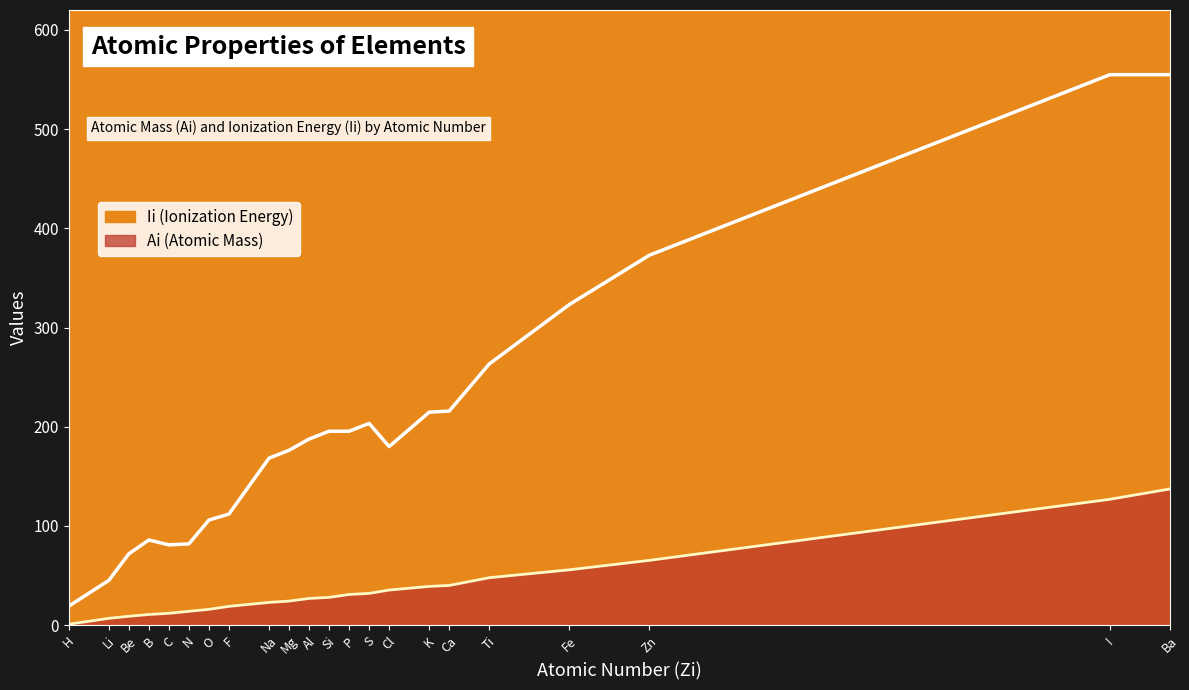

True or false: Ai and Ii intersect in this chart.

False